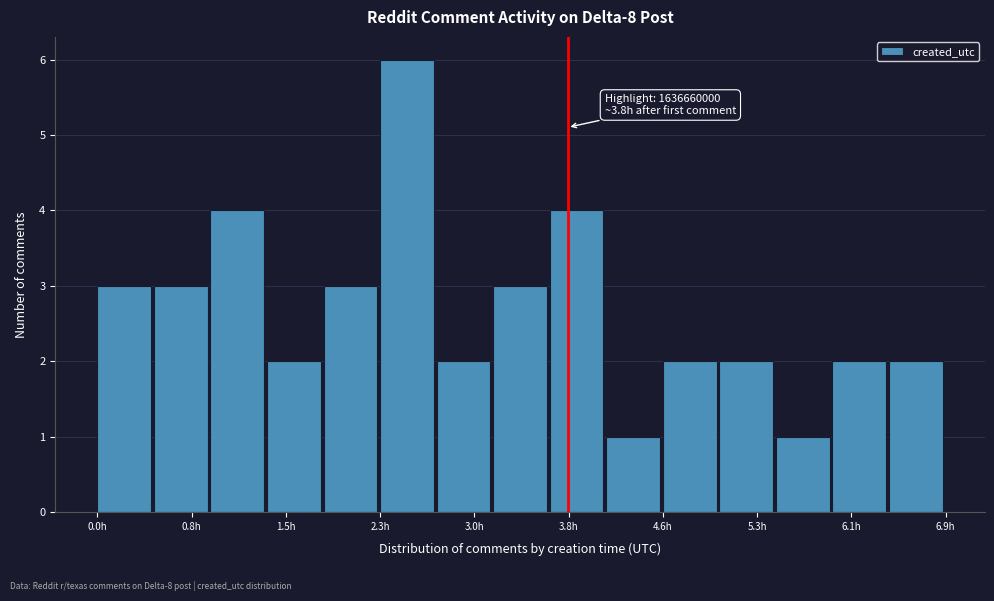

Which range on the x-axis has the tallest bar?

2.3 to 2.7